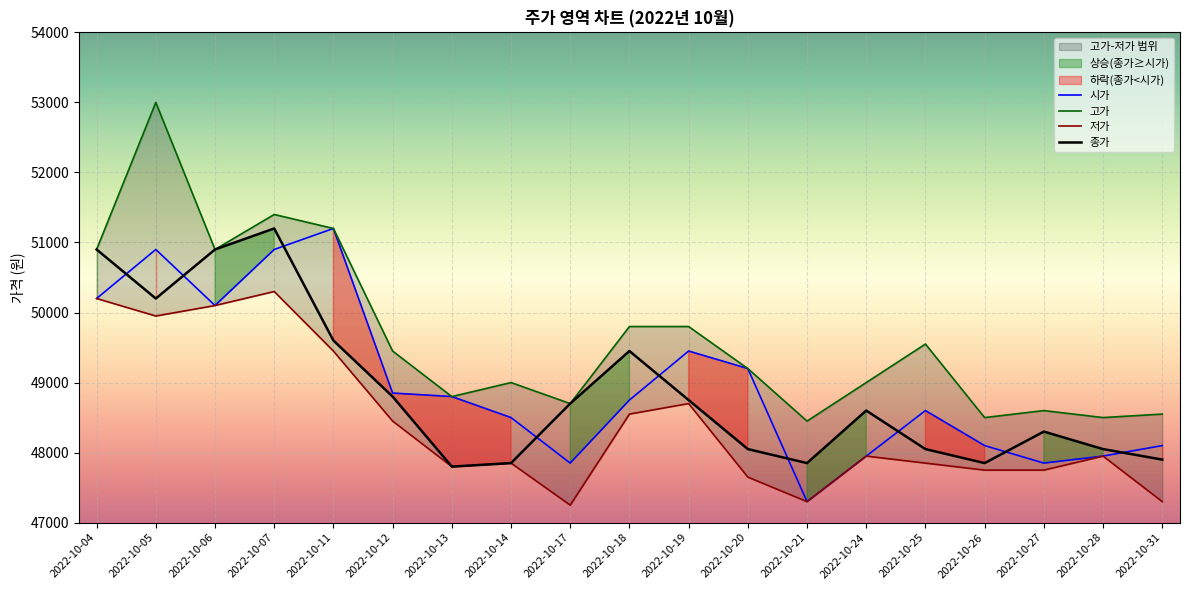

What value does the 고가 series have at 2022-10-26, to the nearest 50?

48500